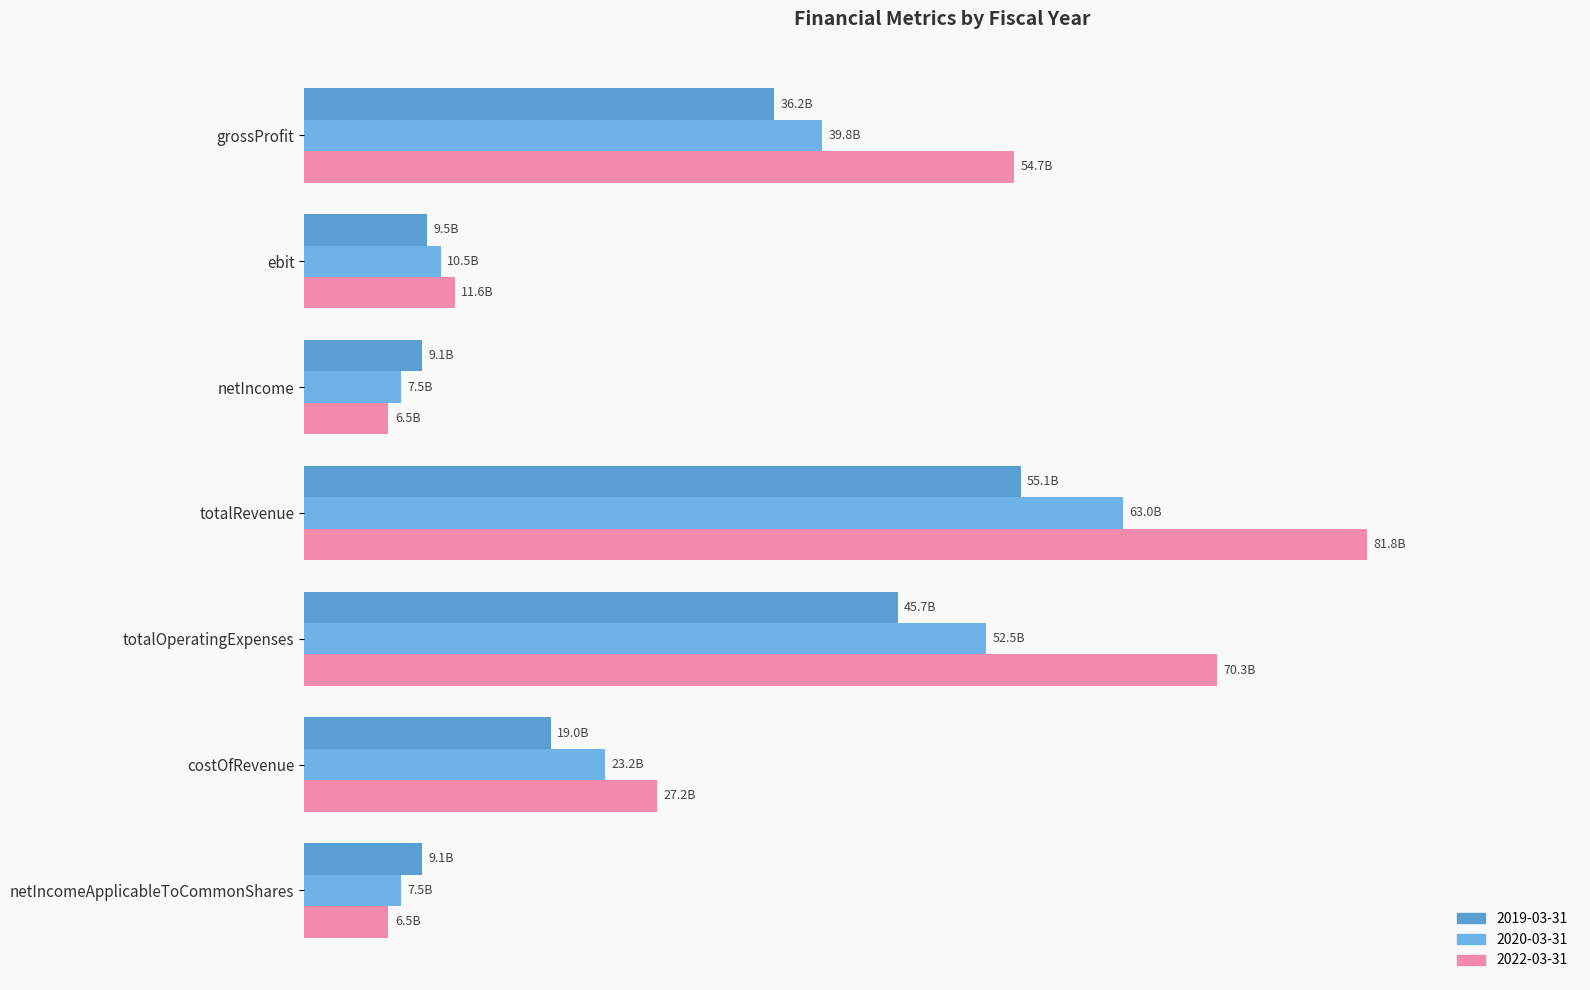

Where does the 2019-03-31 series first go above 18966000000?

grossProfit